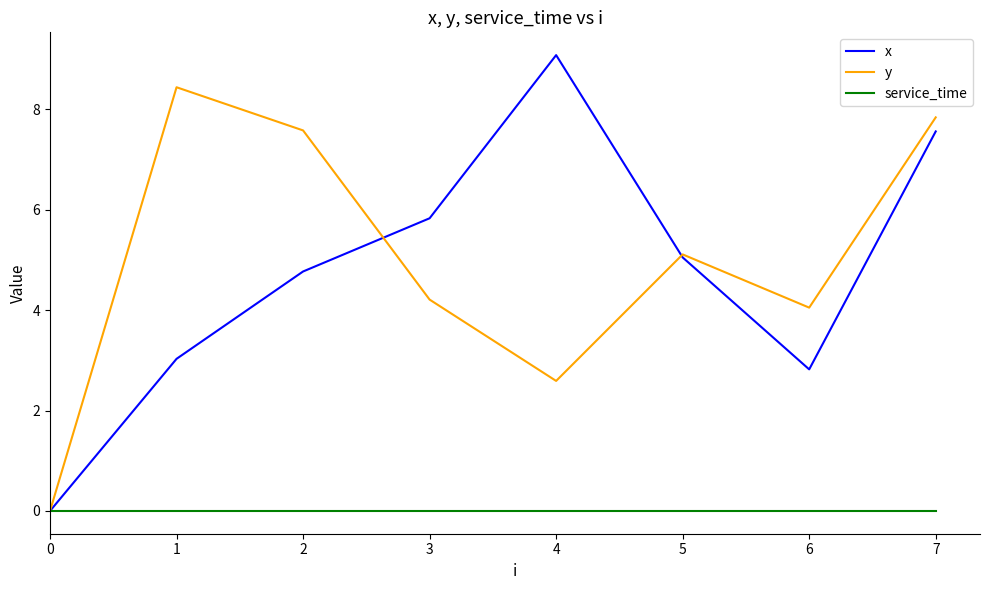

The y series shows 7.8 at 7. True or false?

True